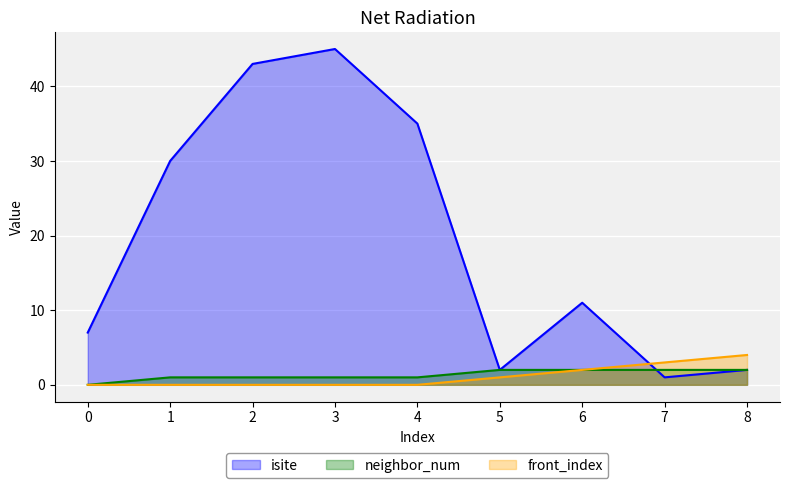

What is the spread (max minus min) of values at 6?

9